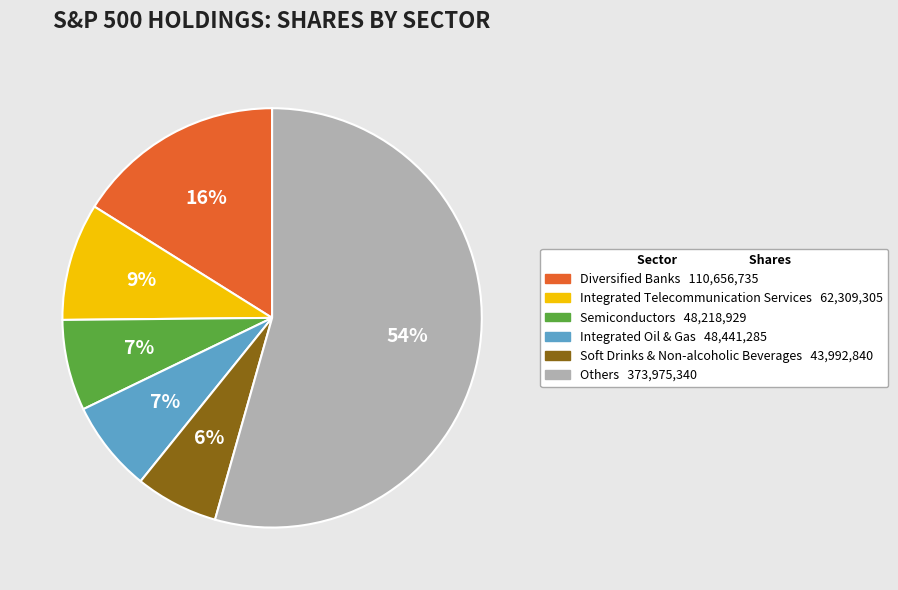

Is there a majority slice in this chart?

Yes